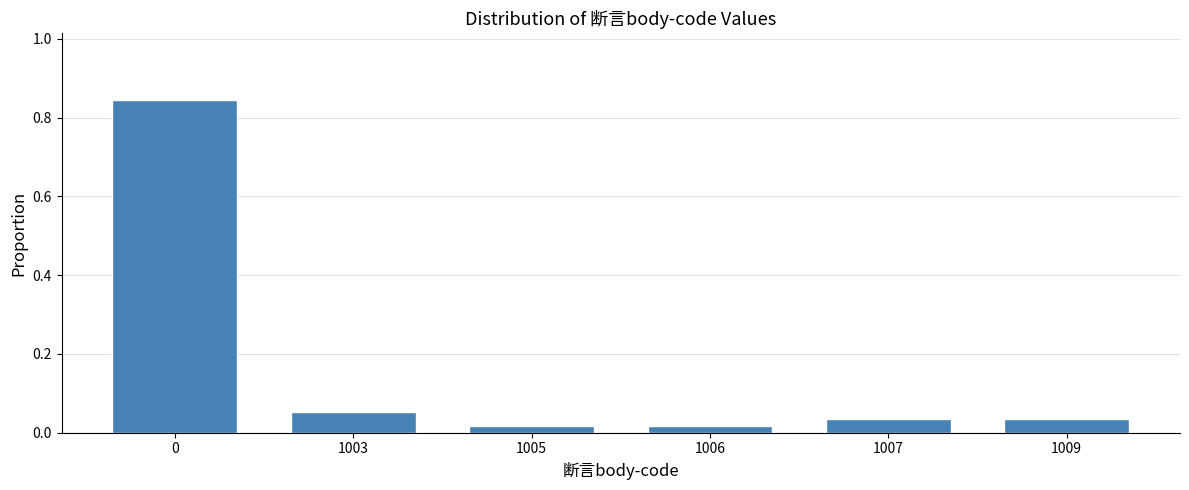

What is the sum of the values at 0 and 1007?

0.9